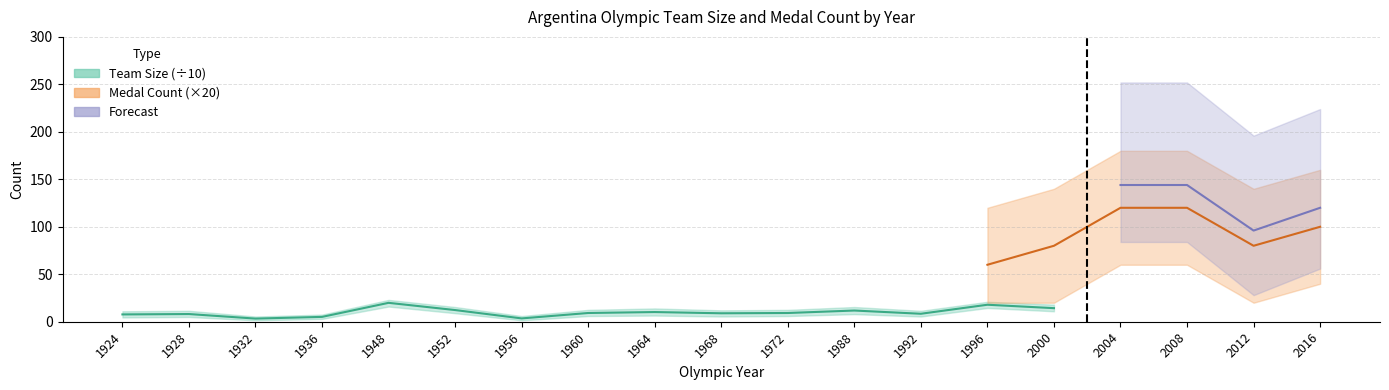

The value of Team_Size at 1932 is 33. True or false?

True